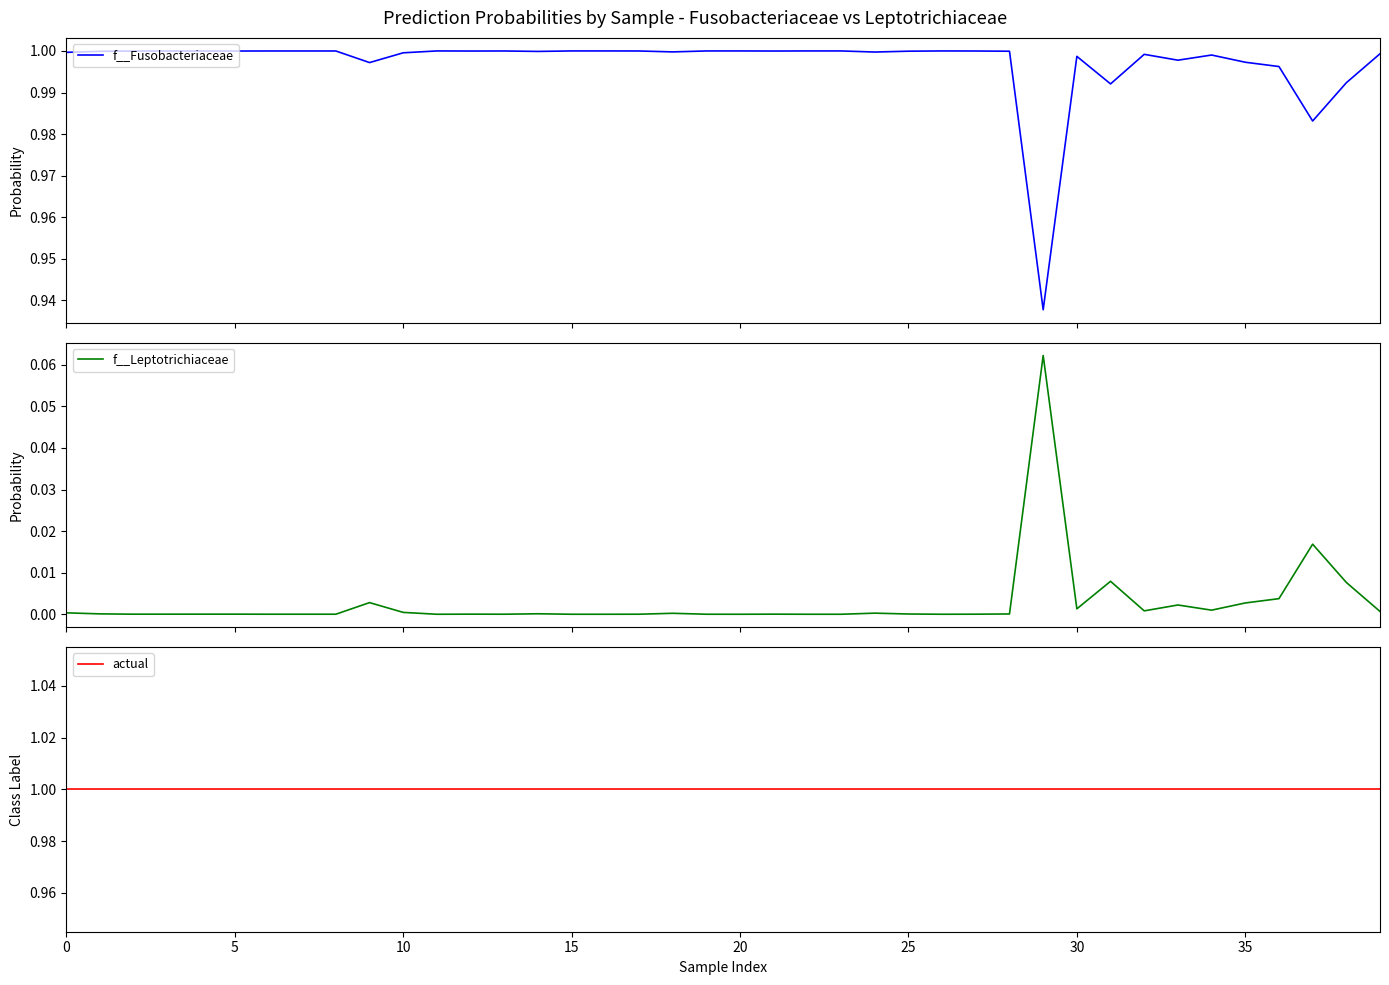

At which category does f__Fusobacteriaceae reach its first local peak?

10